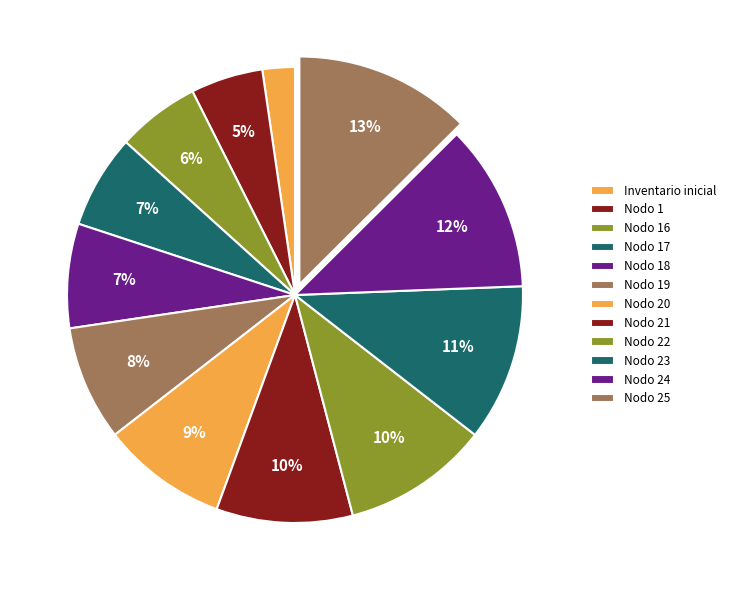

Does Nodo 1 account for over 50% of the chart?

No